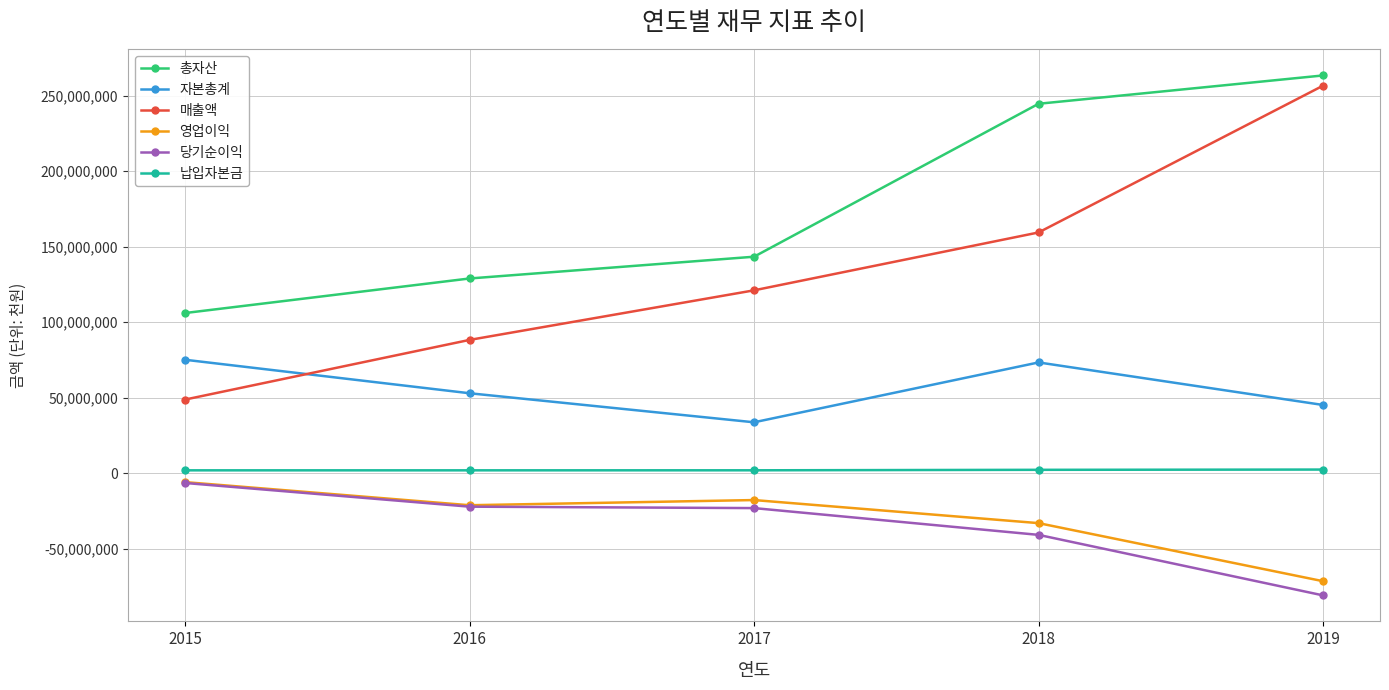

True or false: 당기순이익 has more than 1 interior local peaks.

False